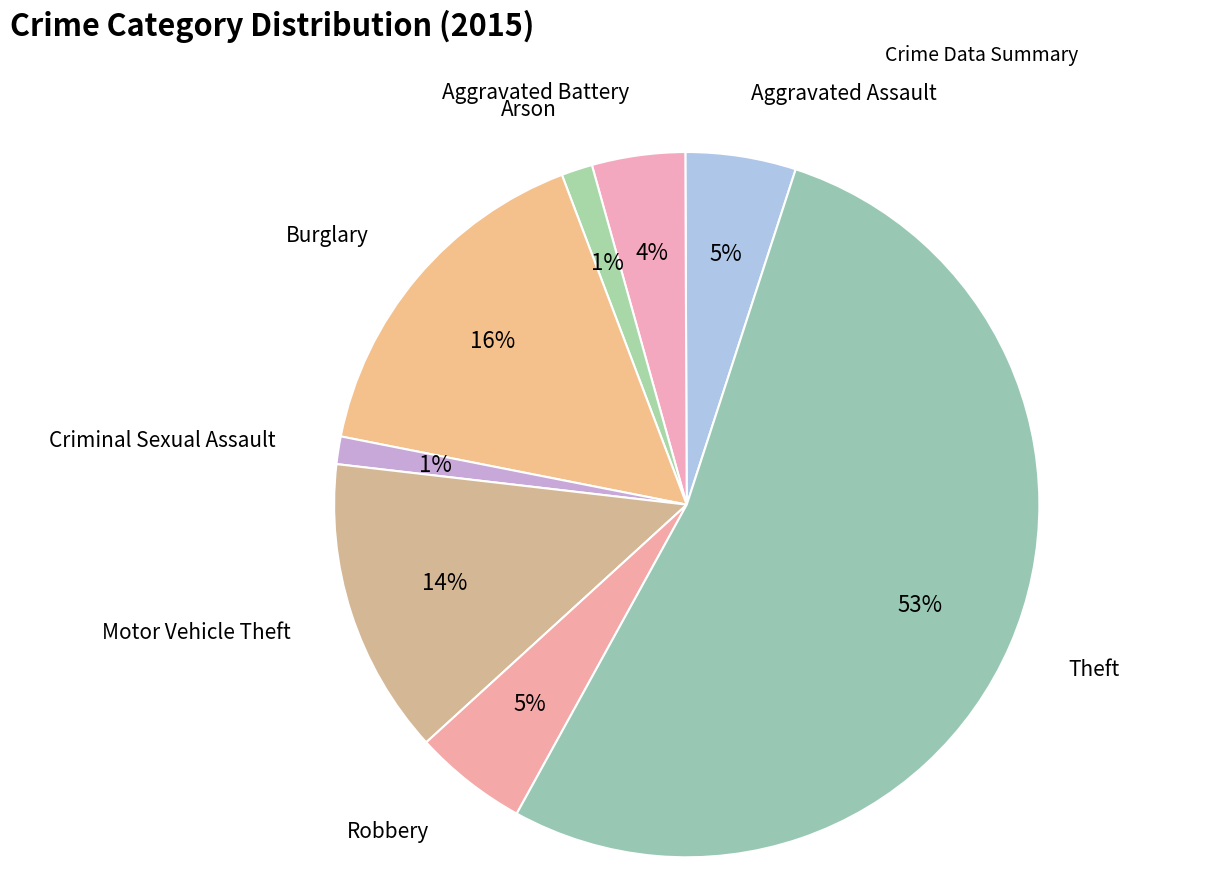

Which category has the biggest portion of the pie?

Theft